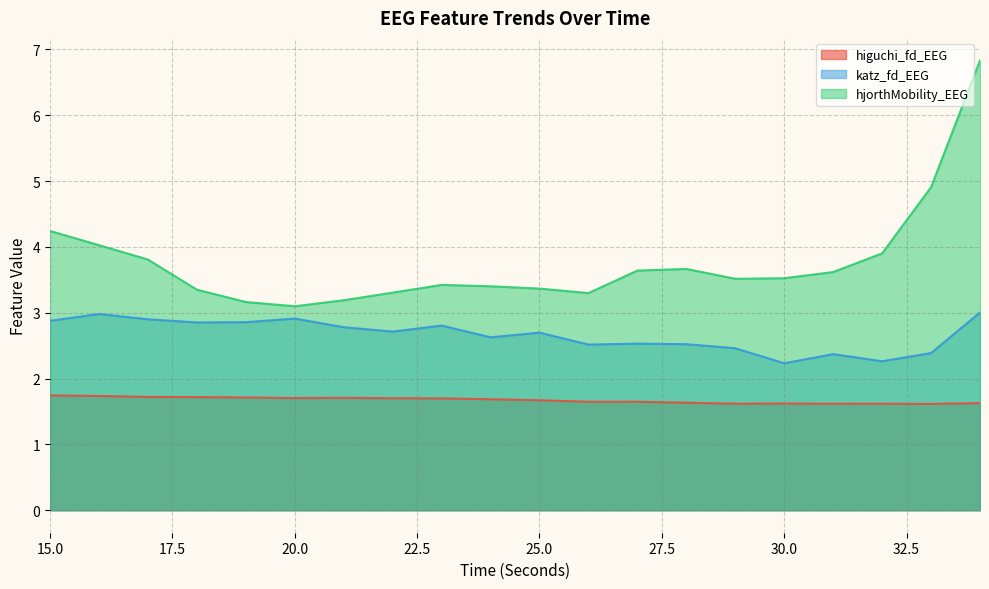

True or false: katz_fd_EEG and higuchi_fd_EEG intersect in this chart.

False